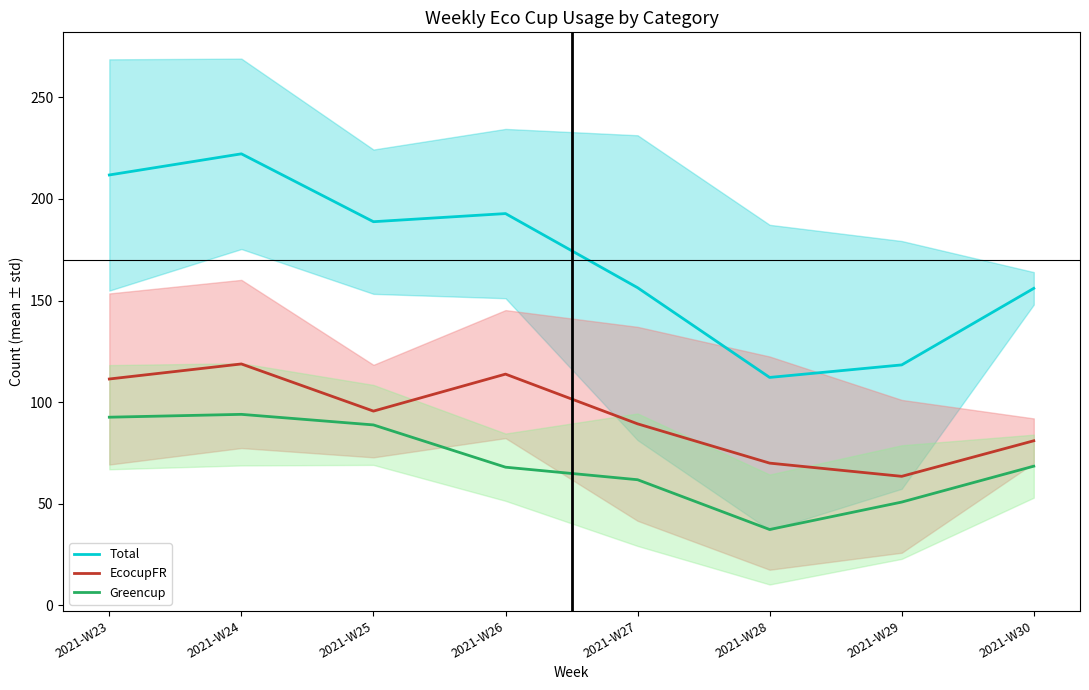

Rank the series at 2021-W23 from lowest to highest value.

Greencup, EcocupFR, Total